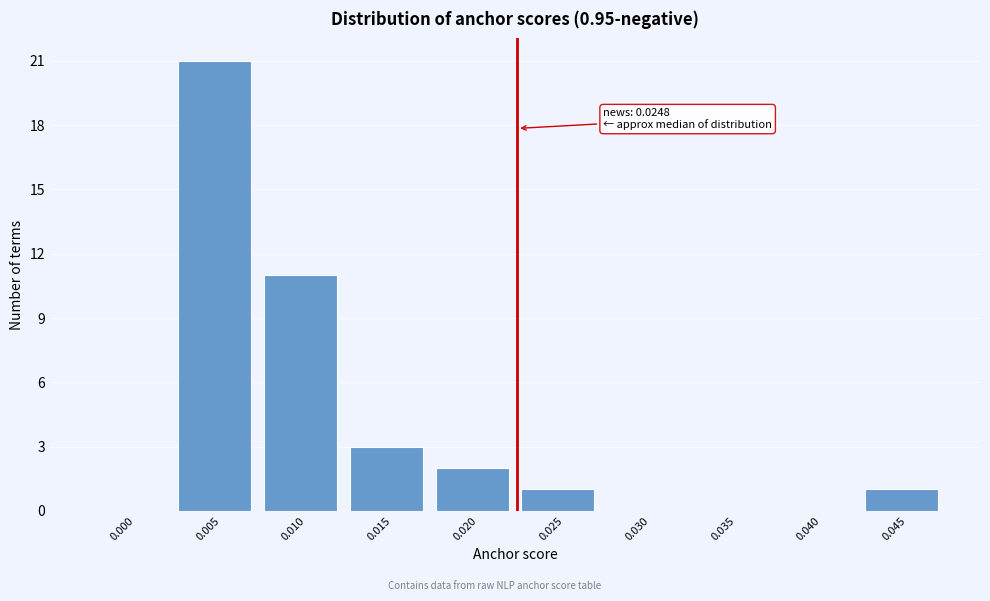

Reading right to left, transcribe all the data shown in this chart.

0.045=1	0.040=0	0.035=0	0.030=0	0.025=1	0.020=2	0.015=3	0.010=11	0.005=21	0.000=0